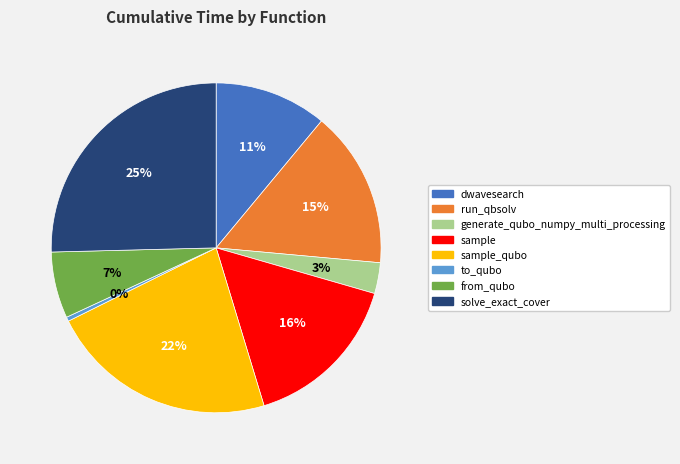

How many slices are in this pie chart?

8